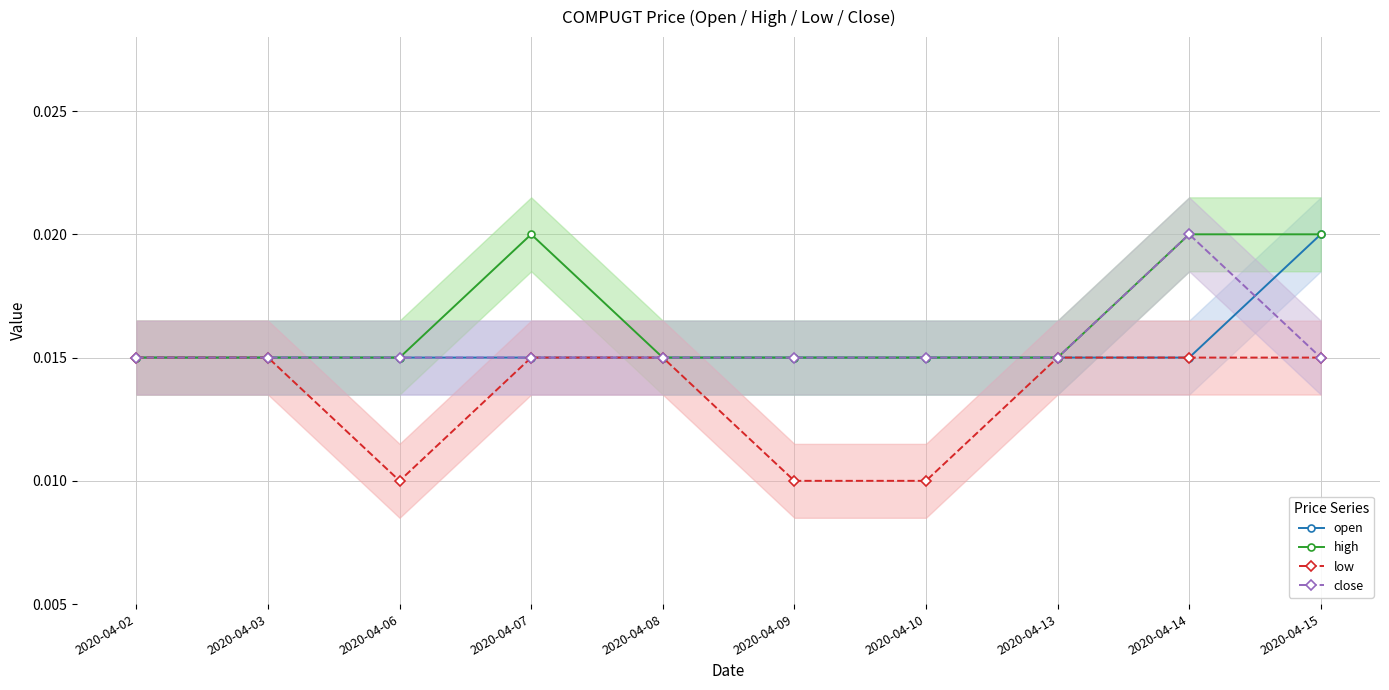

At which category does low reach its first local valley?

2020-04-06